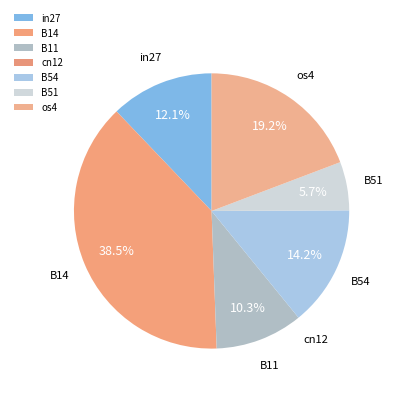

What is the largest slice in the pie chart?

B14